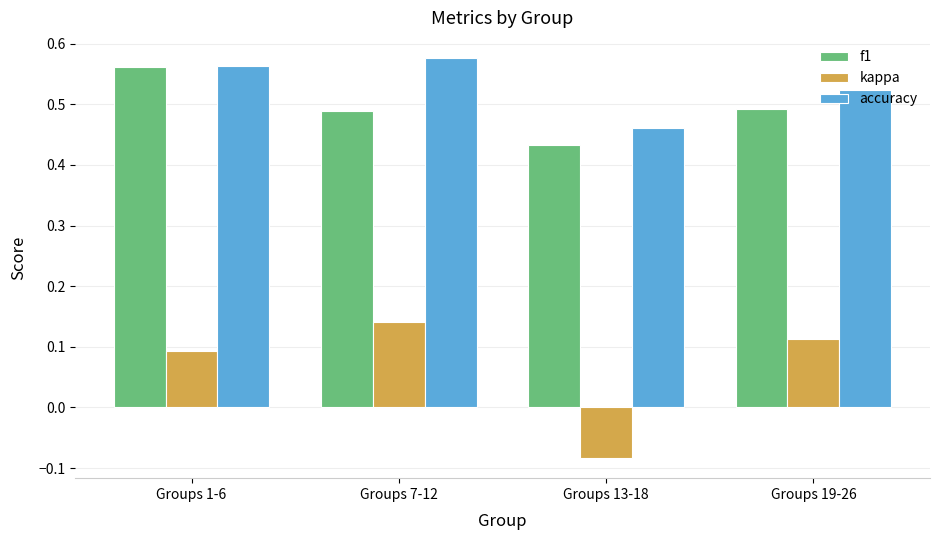

Which series has the widest spread of values?

kappa